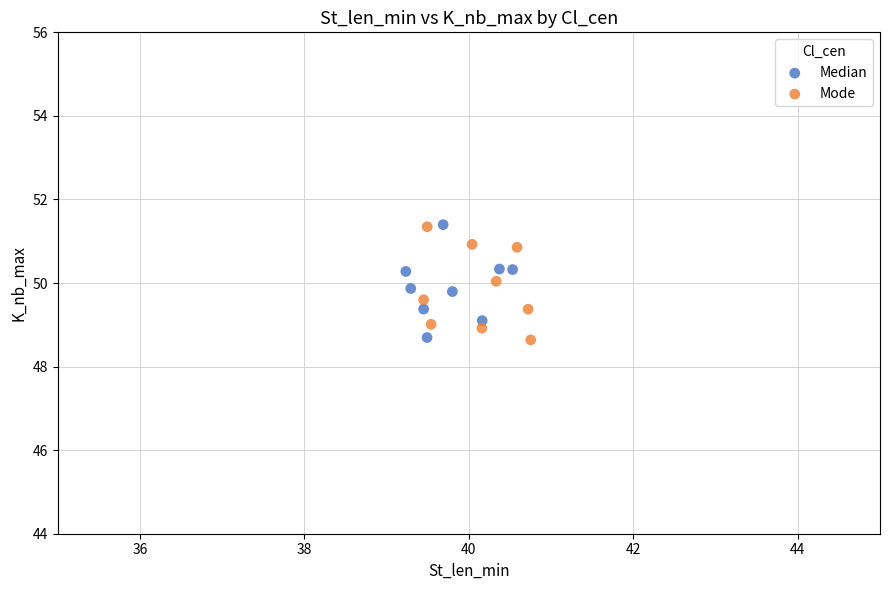

What are all the series names shown in the legend?

Median, Mode